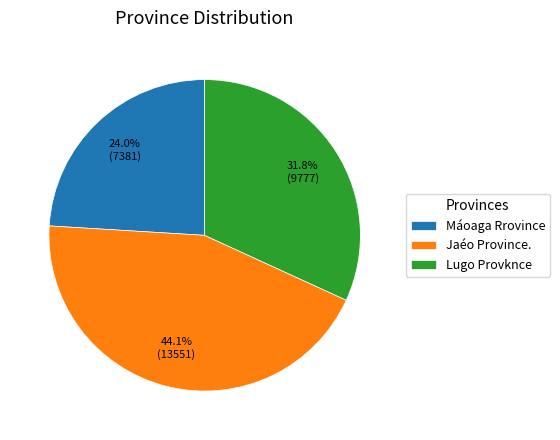

Do Jaéo Province. and Lugo Provknce together represent more than half of the pie?

Yes